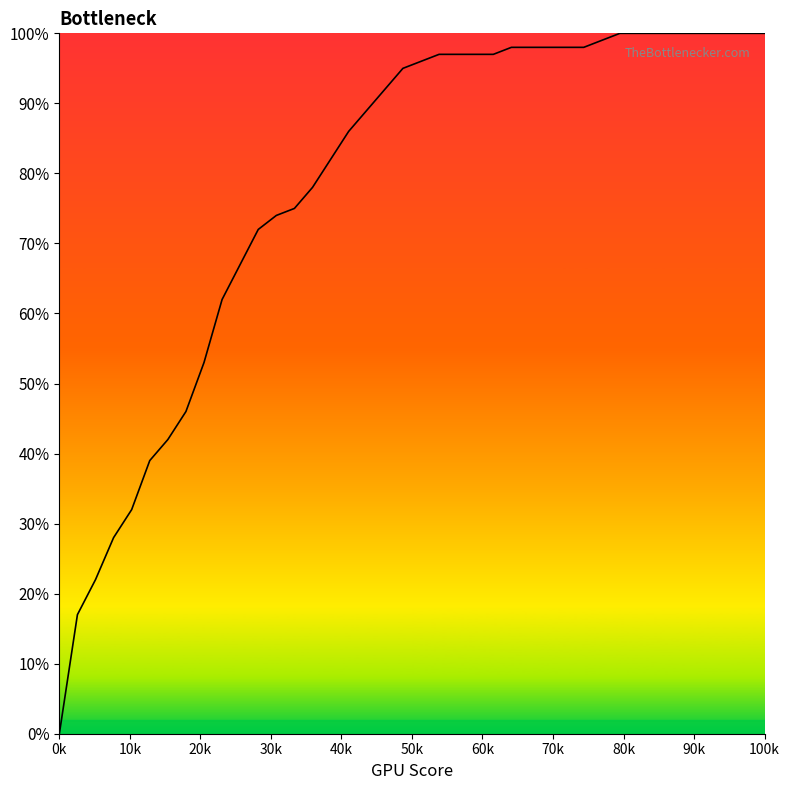

What is the label of the 17th point from the right?

23